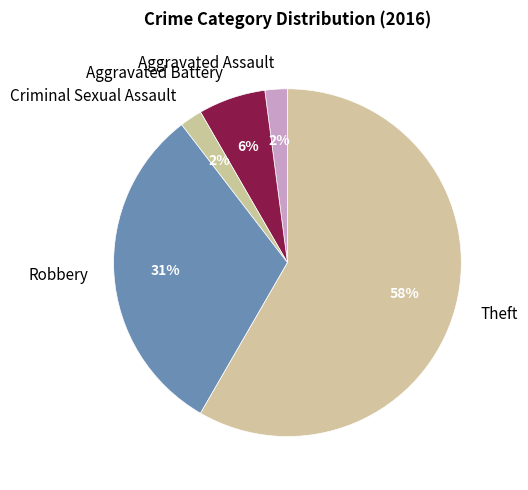

To the nearest percent, what portion does Criminal Sexual Assault represent?

2%